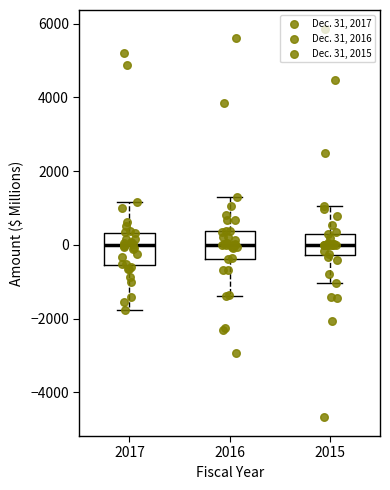

Reading left to right, transcribe this box plot: for each box, give where its median line is, the range the box spans, and where its two whiskers end, as read against the y-axis. The values are not printed on the chart, so give them approximately, as read against the axis.

2017: median 0, box -600 to 400, whiskers -1800 to 1200
2016: median 0, box -400 to 400, whiskers -1400 to 1200
2015: median 0, box -200 to 400, whiskers -1000 to 1000